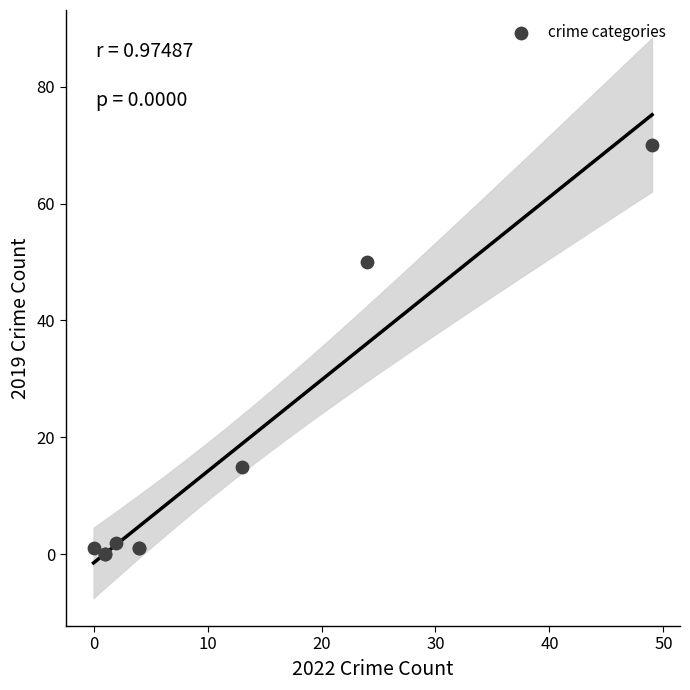

What Y value in the scatter plot is closest to 35?

50